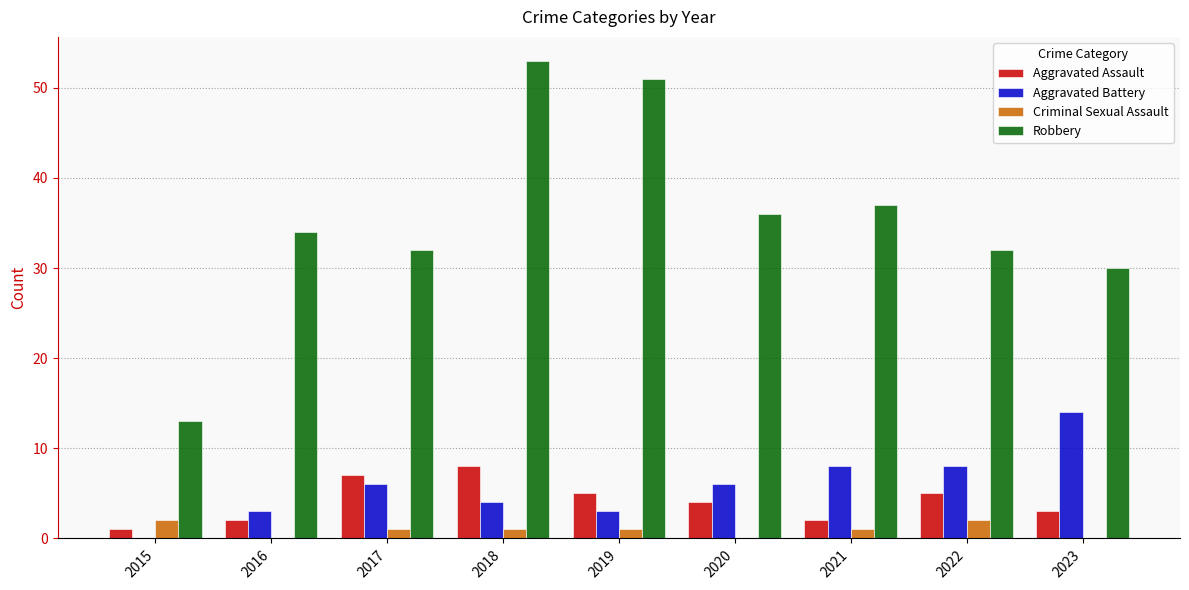

Is it true that Aggravated Assault equals 5 at 2023?

False